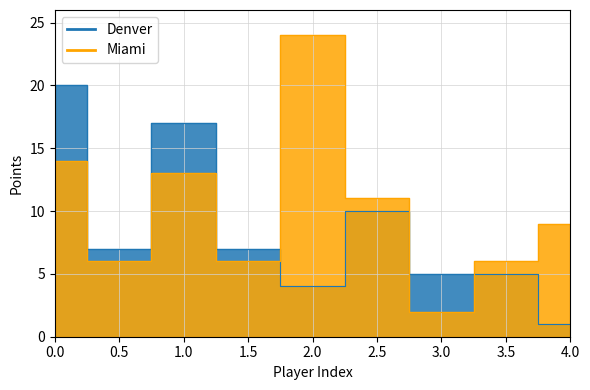

What is the sum of the Denver_line values at 3.5 and 0.5?

12